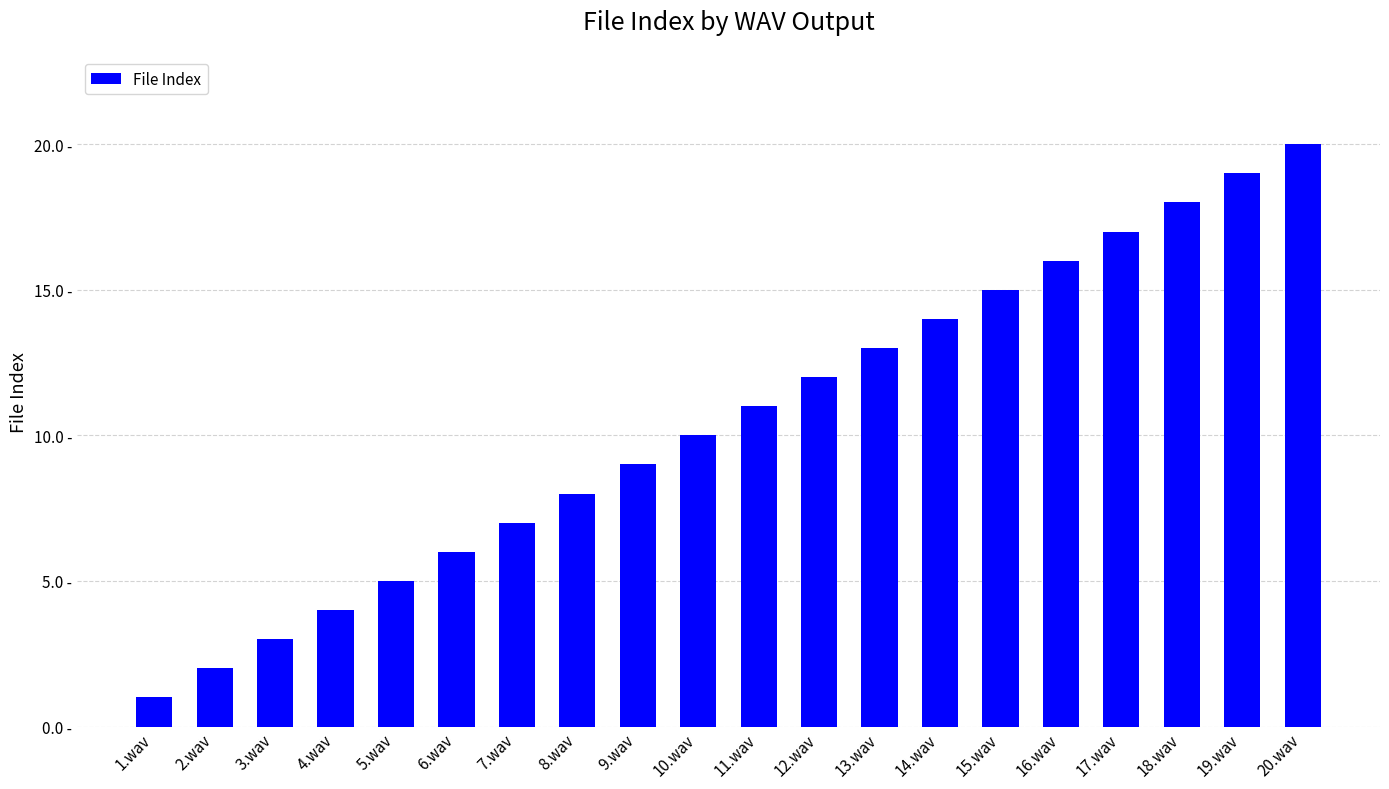

Does the chart contain any negative values?

No